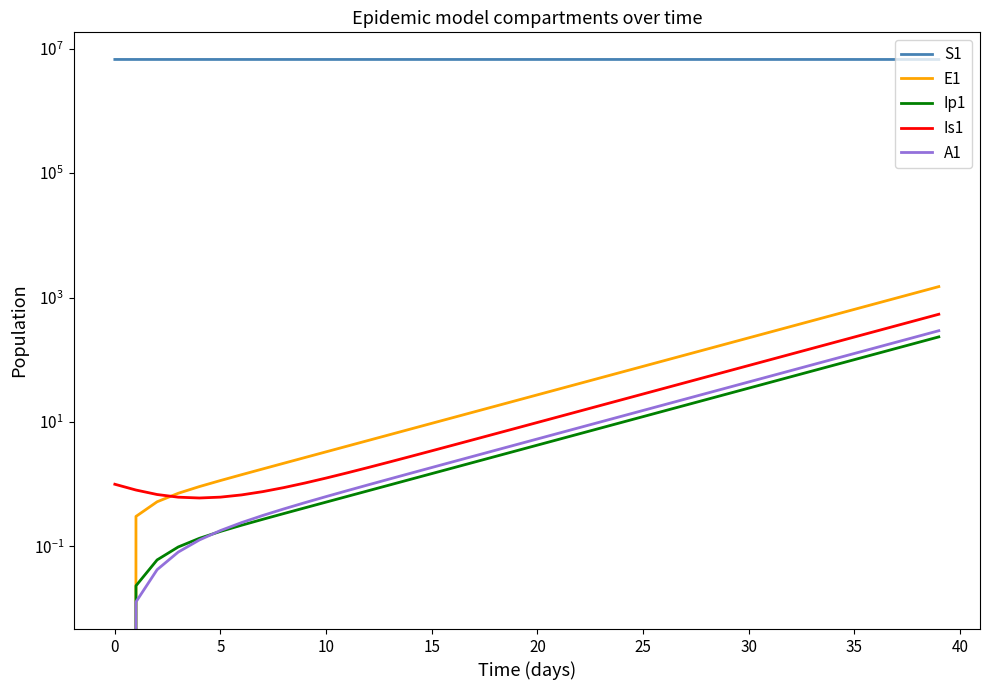

What is the value of the Is1 point at the 35th from the left?

187.7